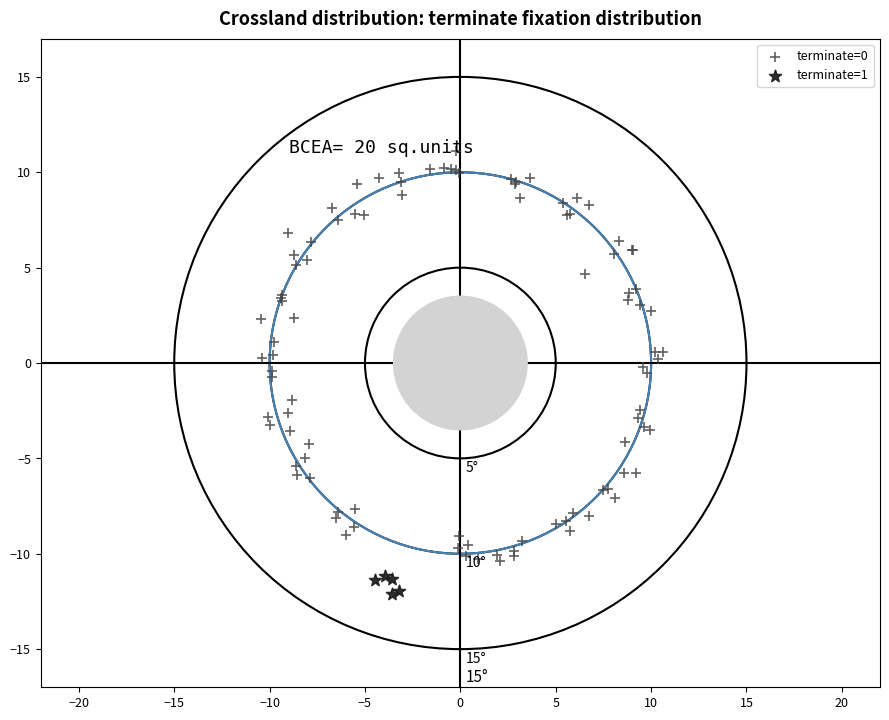

Which series contains the highest Y value?

terminate=0